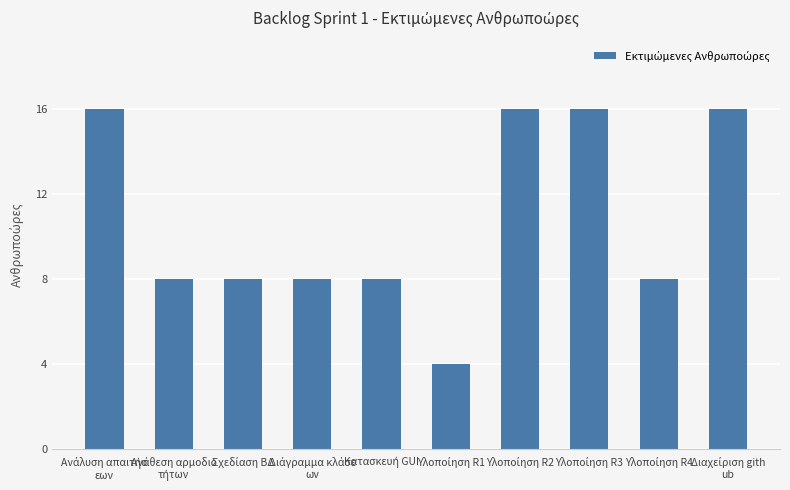

Does the chart contain stacked bars?

No